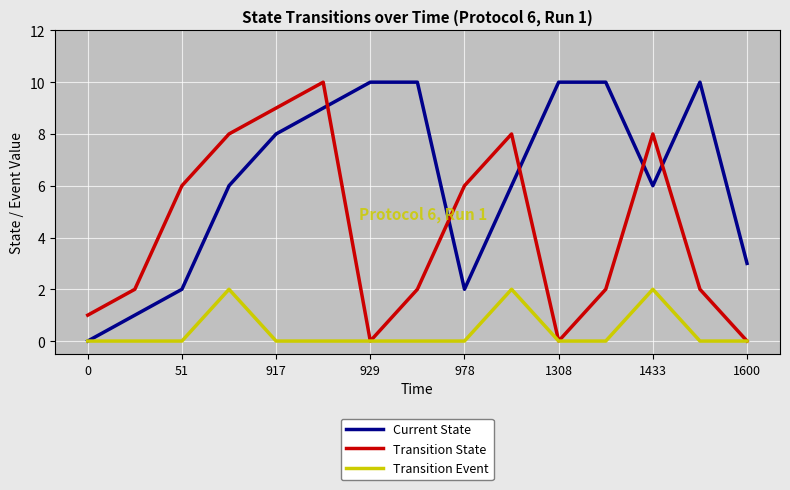

Does the chart display data point markers on the line(s)?

No